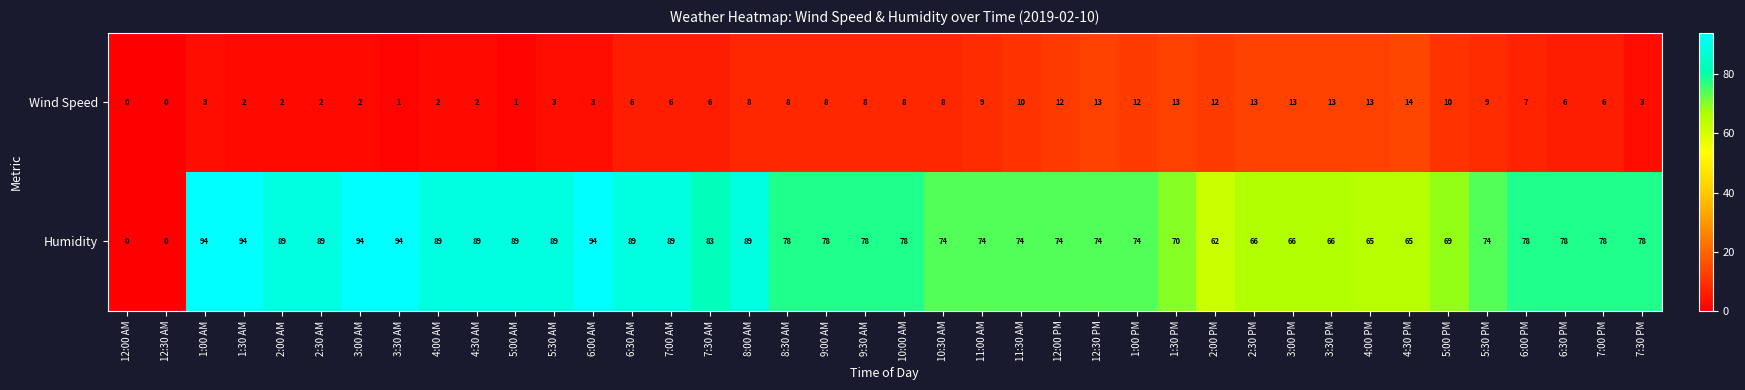

What is the average value of the Wind Speed series?

7